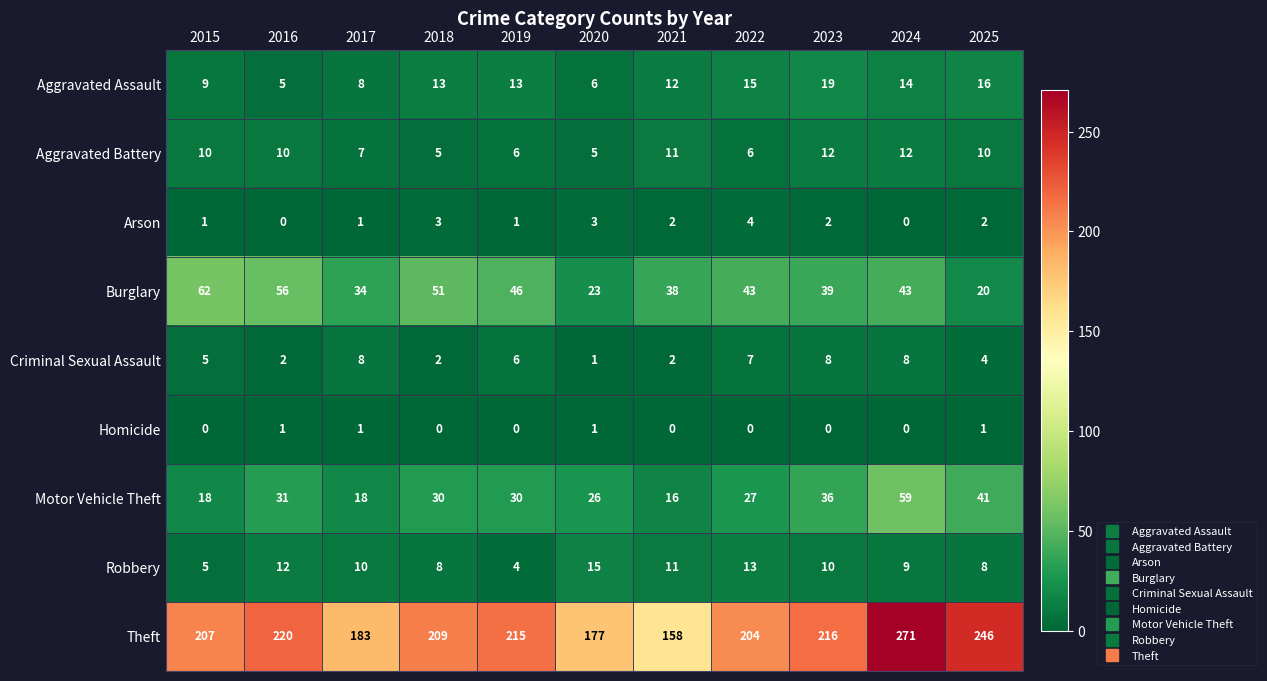

Is the value of Robbery at 2018 greater than the value of Arson at 2022?

Yes